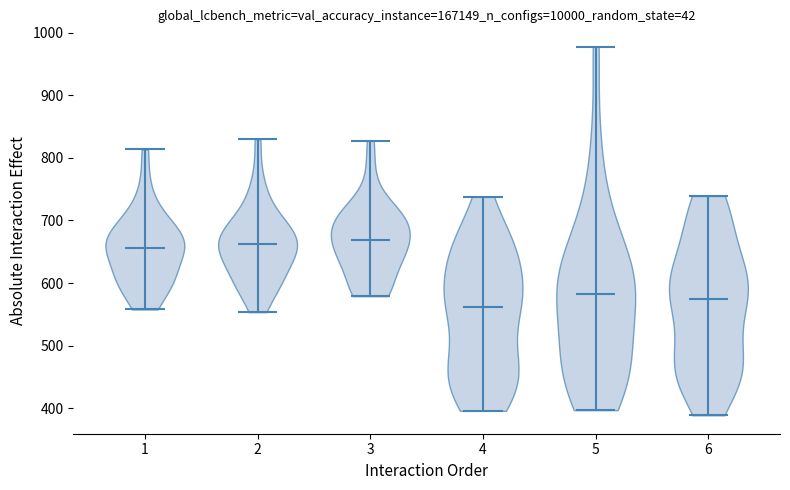

Where does the median line of the violin at x = 2 sit on the y-axis? The values are not printed on the chart, so give them approximately, as read against the axis.

660